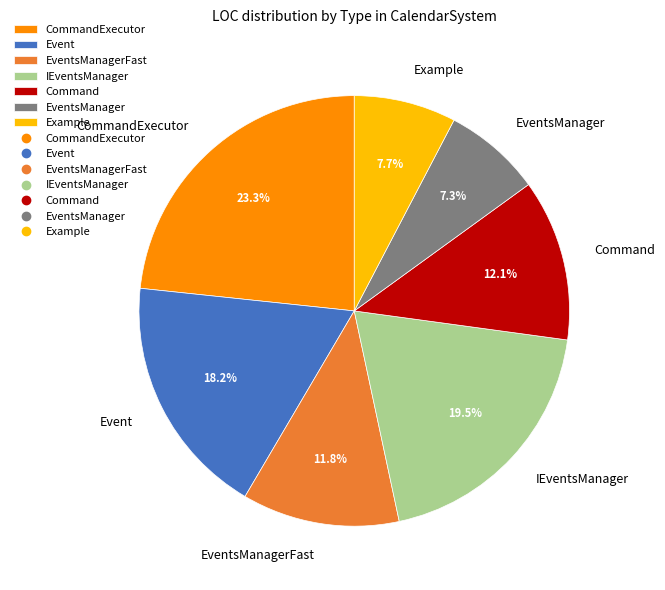

Is there any slice that represents more than half of the pie?

No